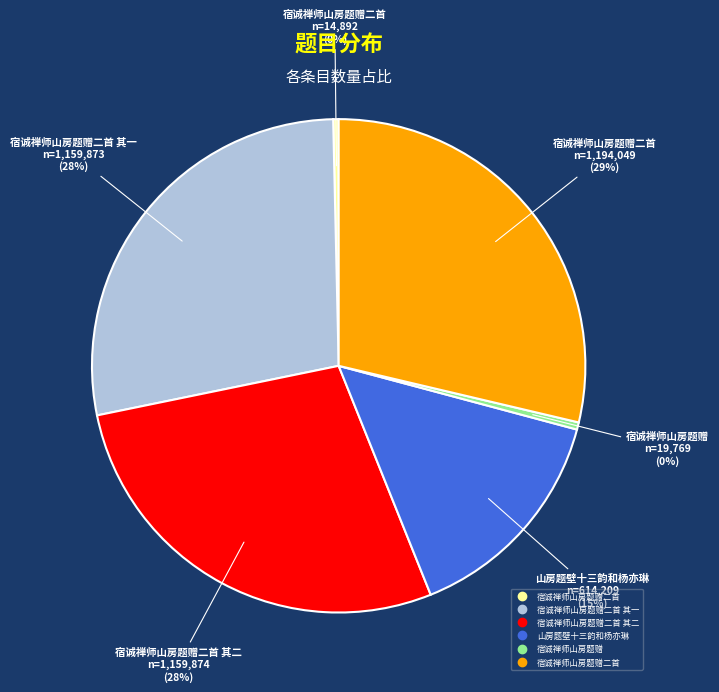

Is there a majority slice in this chart?

No